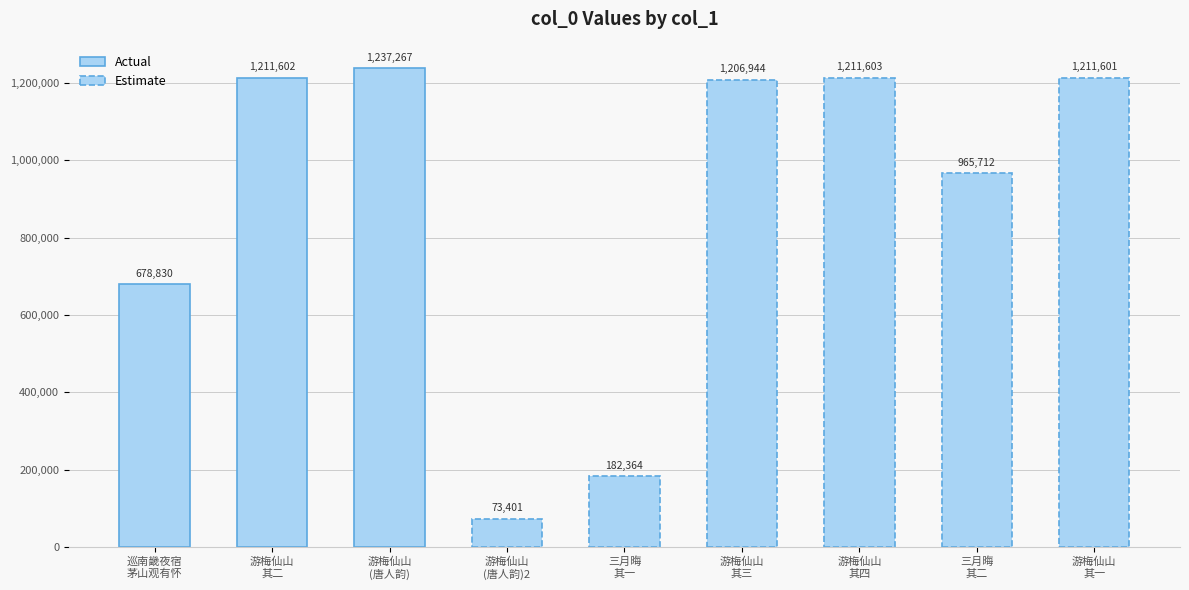

Between 巡南畿夜宿茅山观有怀和唐人韵 and 游梅仙山和唐人韵, which is larger?

游梅仙山和唐人韵